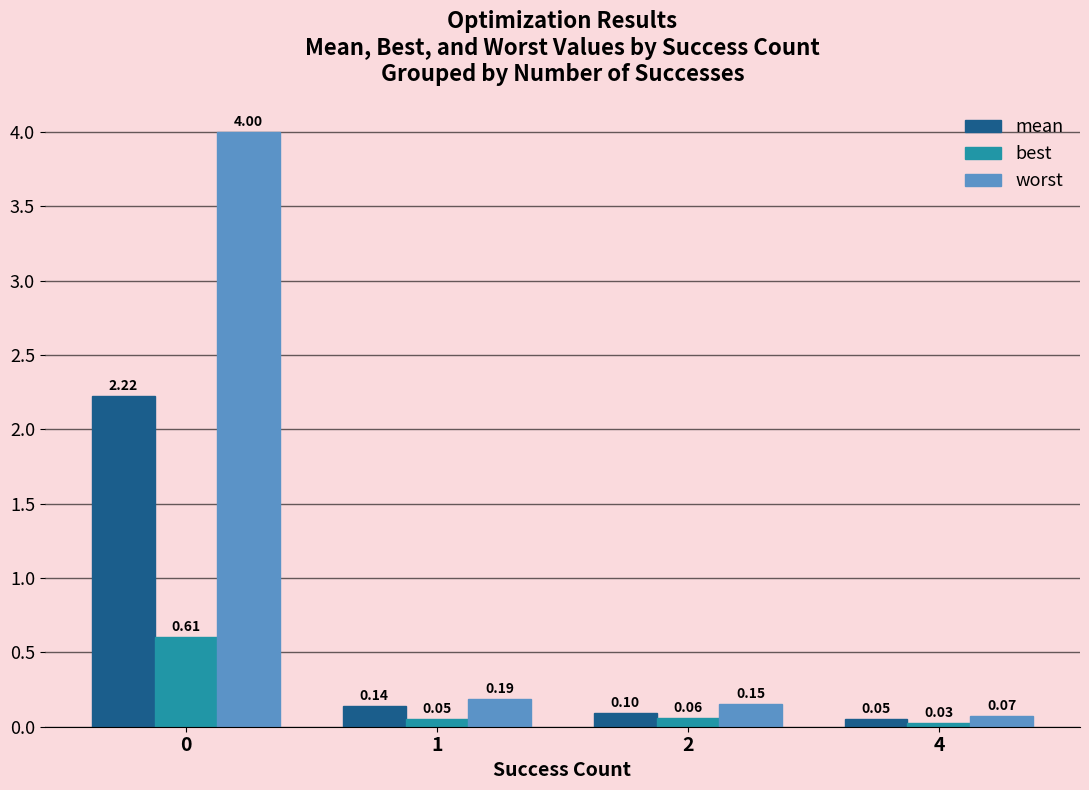

Are the bars grouped side by side (vs. stacked)?

Yes